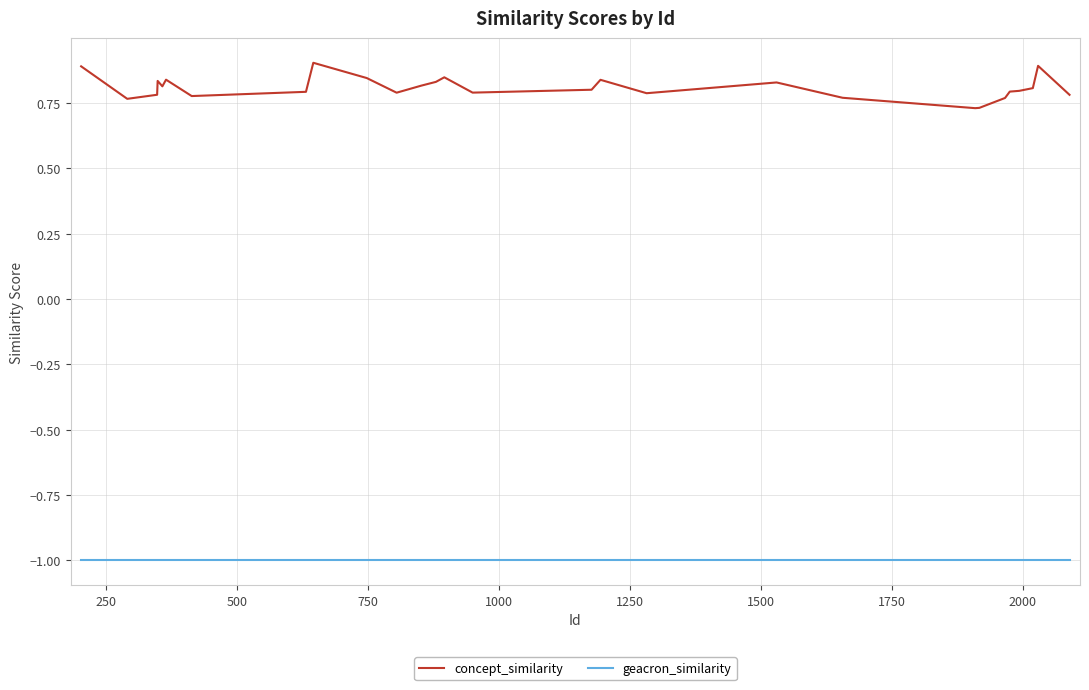

Is this an area chart (filled region under the line)?

No